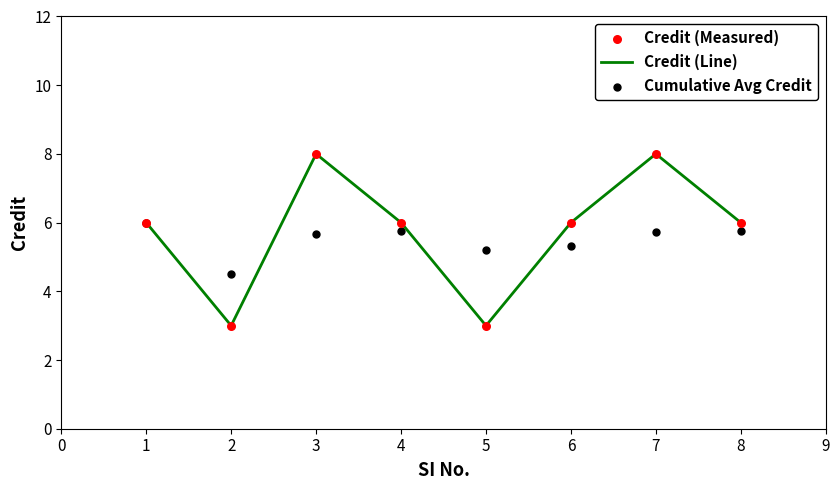

The Credit (Line) series shows 8 at 4. True or false?

False